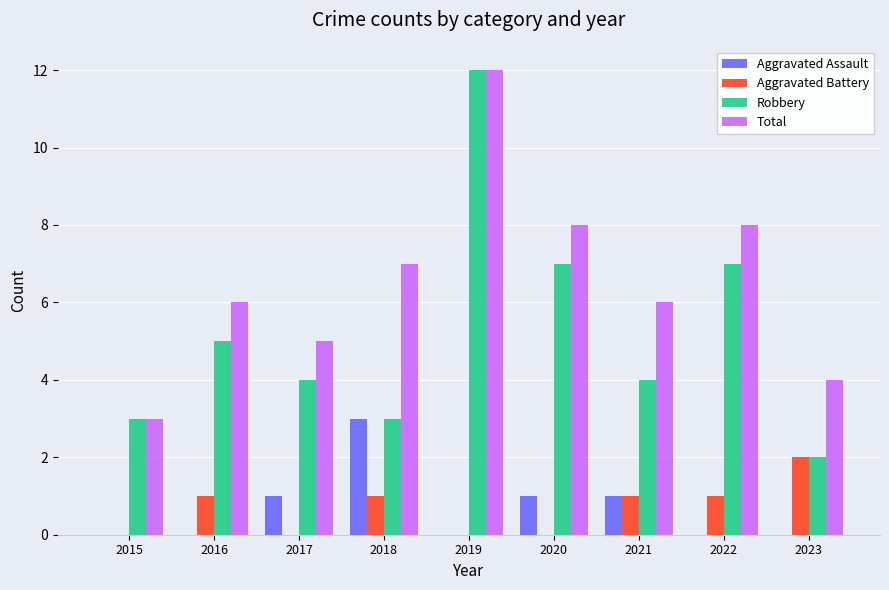

Which series changed the most between 2019 and 2020?

Robbery